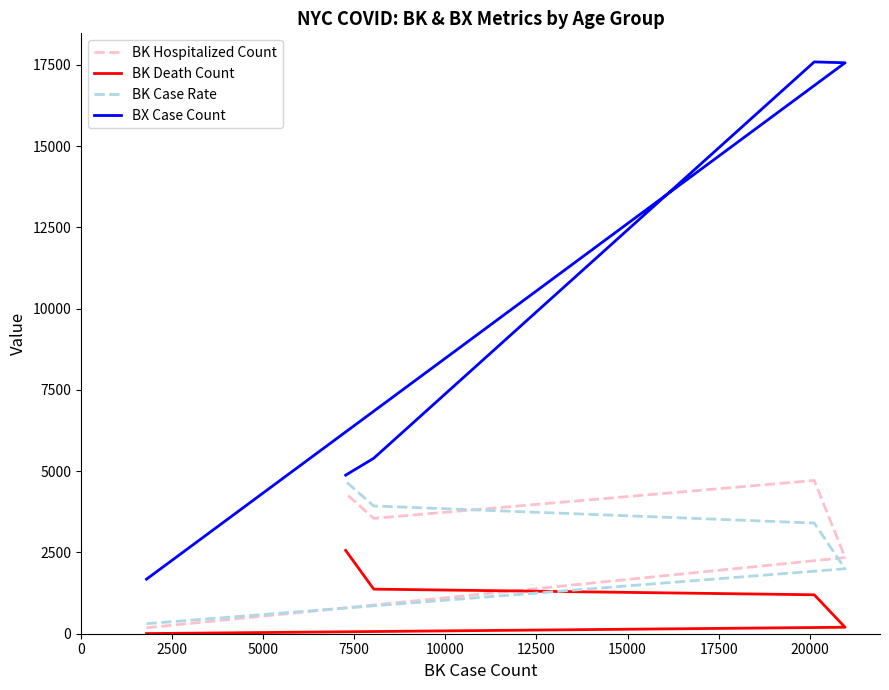

How many lines are shown in the chart?

4